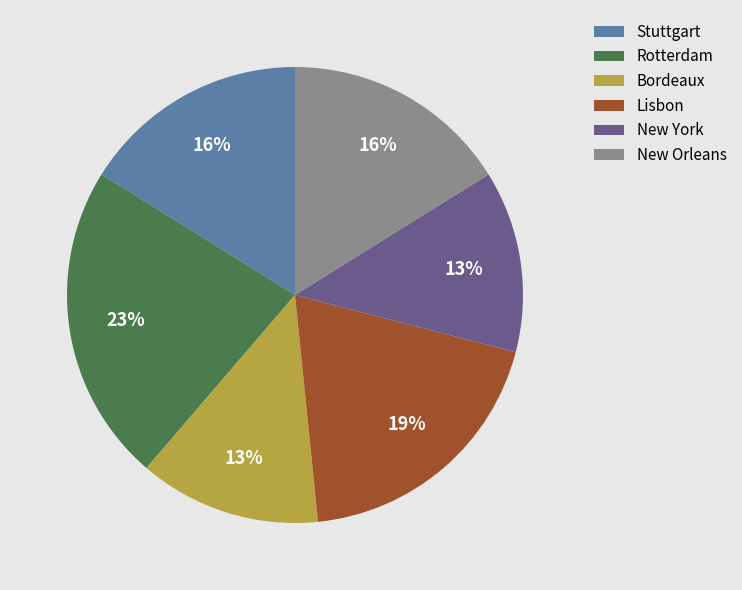

Count the number of slices in the pie.

6